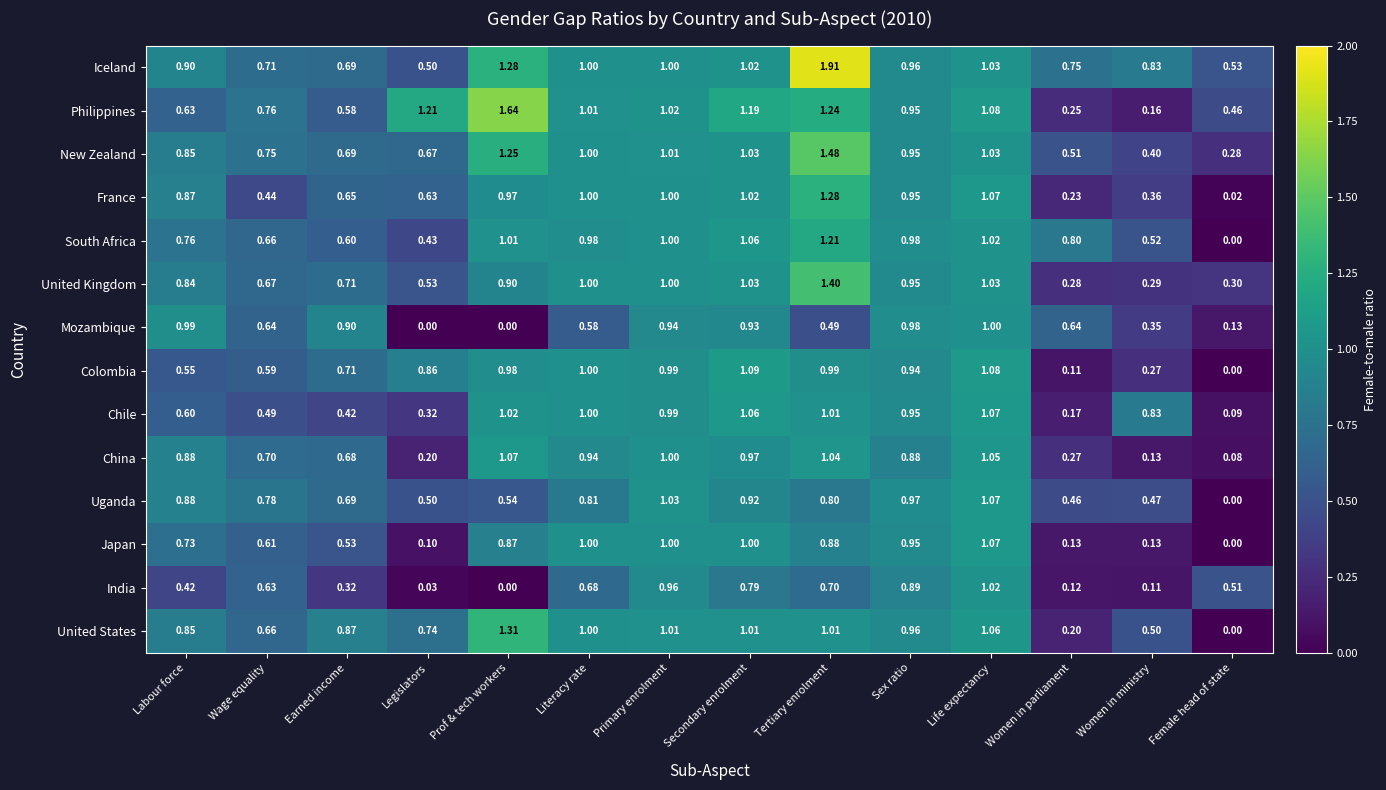

Is the value of New Zealand at Tertiary enrolment greater than the value of South Africa at Prof & tech workers?

Yes